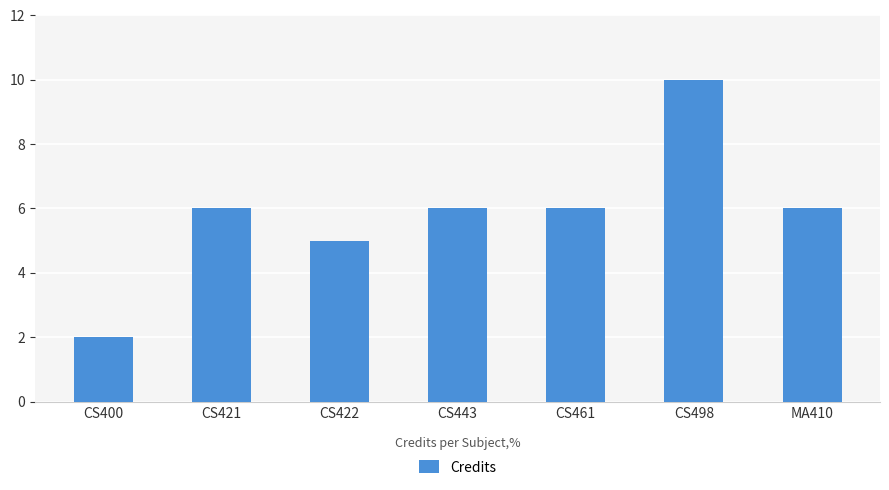

What is the change in value from CS400 to CS461?

+4